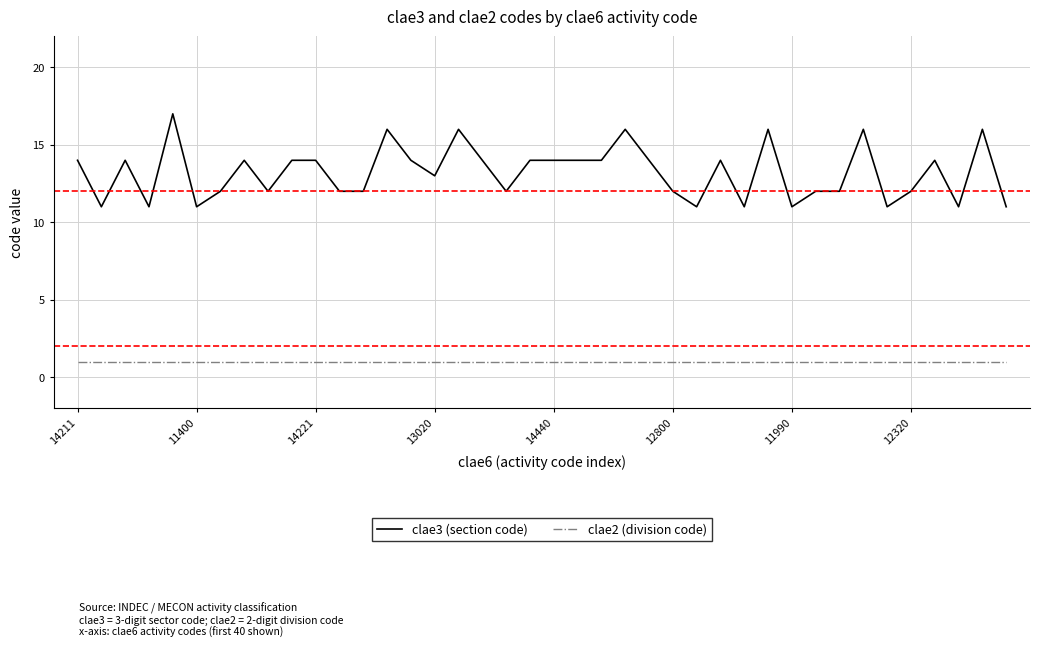

What is the maximum value shown in the chart?

17